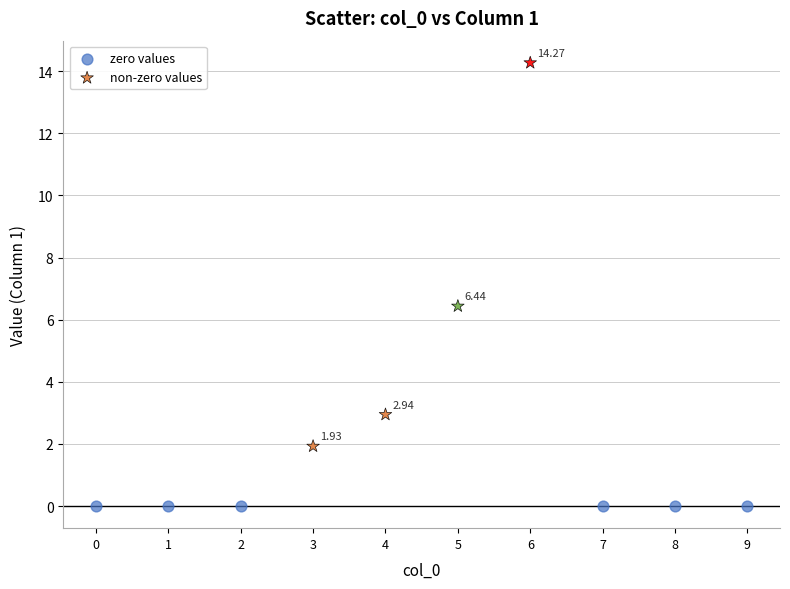

Which series contains the lowest Y value?

zero values